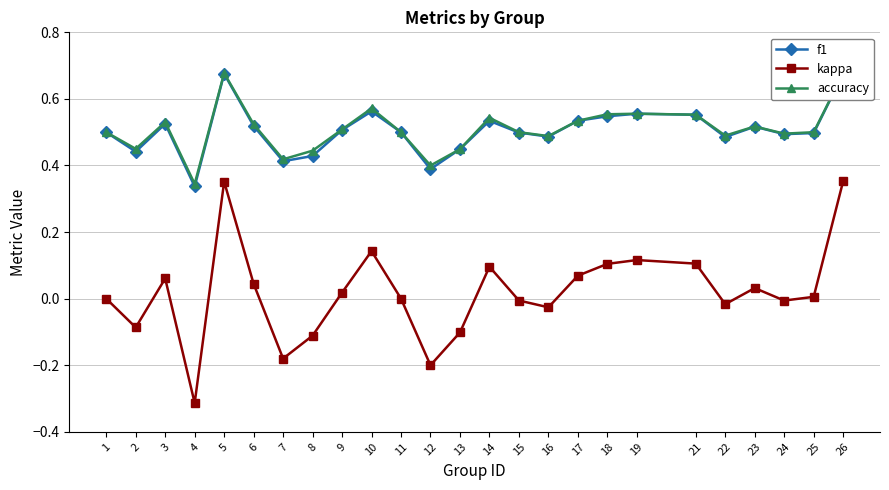

List the series in order of their peak value, lowest first.

kappa, f1, accuracy